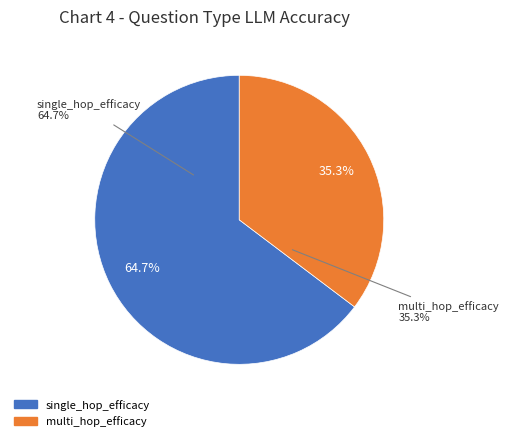

True or false: multi_hop_efficacy accounts for 35% of the total.

True